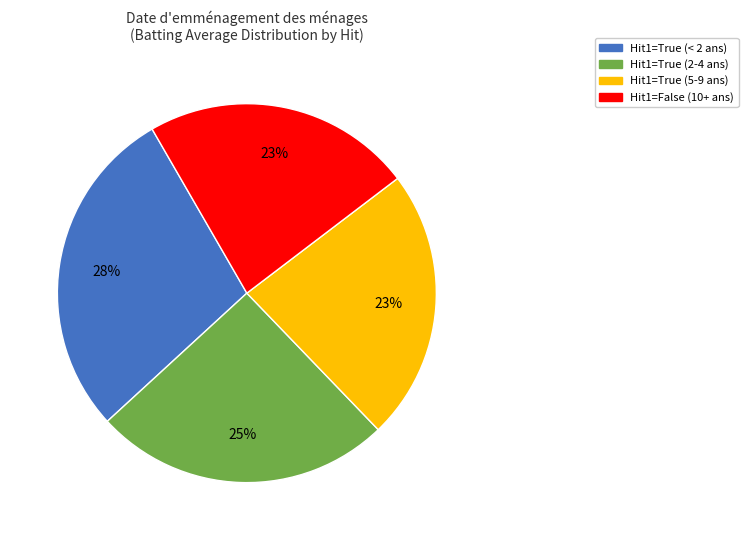

Does Hit1=False (10+ ans) represent more than half of the total?

No